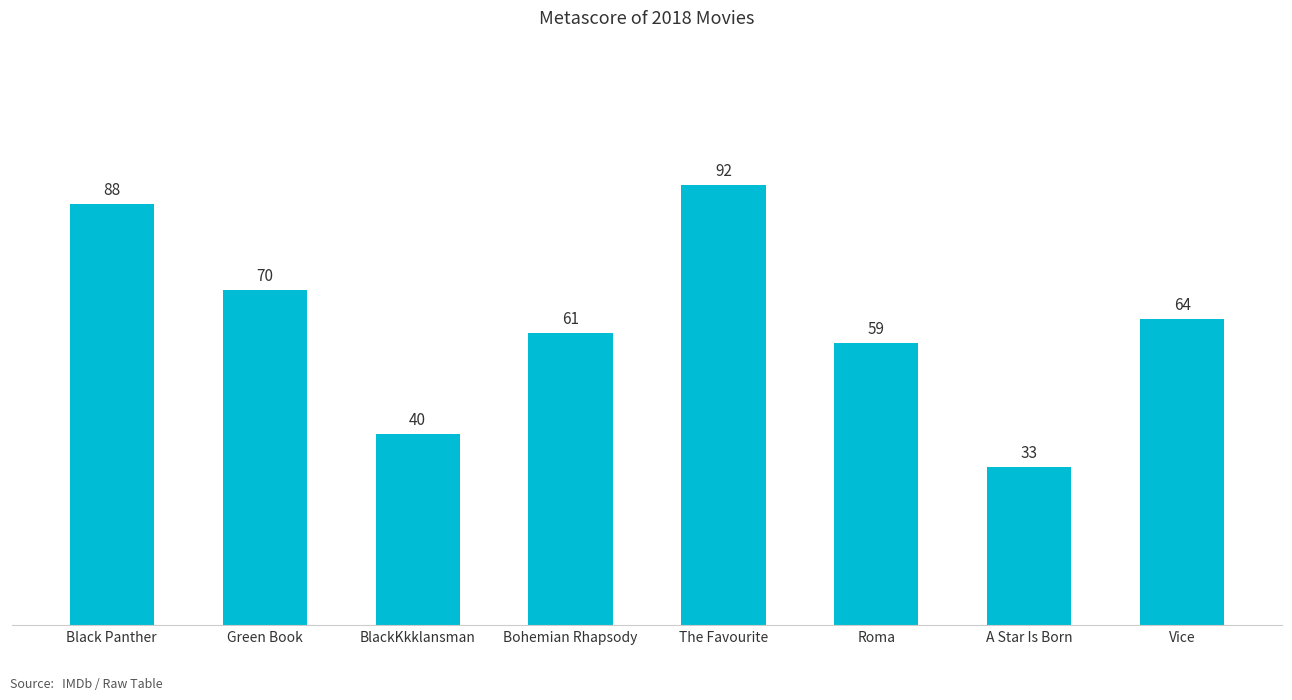

The value at The Favourite is 29. True or false?

False